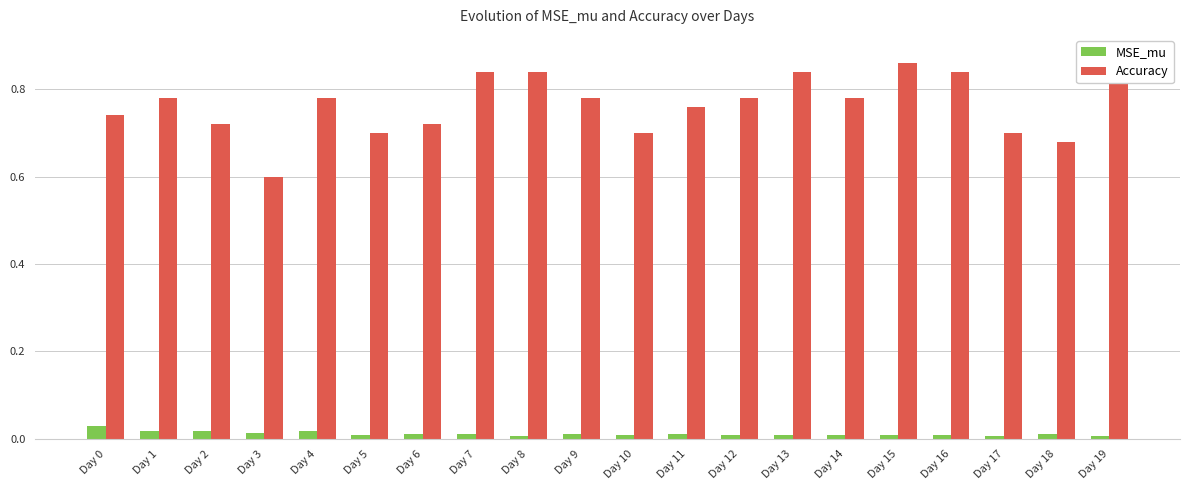

What is the difference between the Accuracy values at Day 13 and Day 0?

0.1